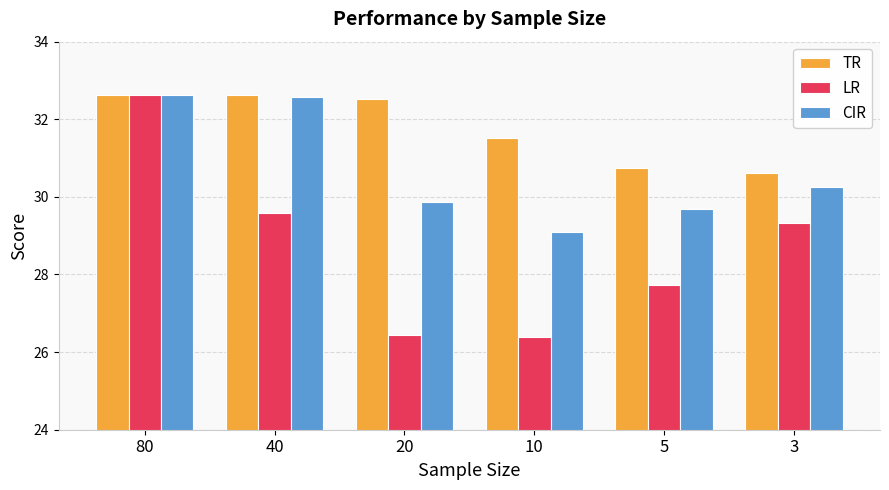

The value of CIR at 5 is 29.7. True or false?

True